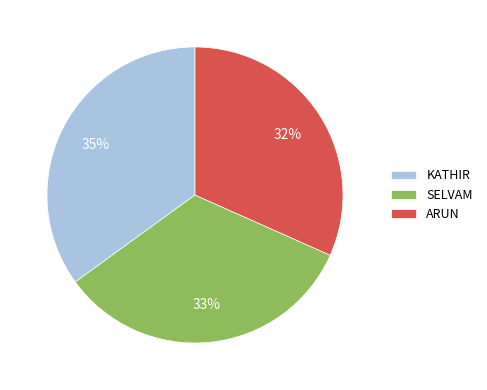

How many slices are in this pie chart?

3